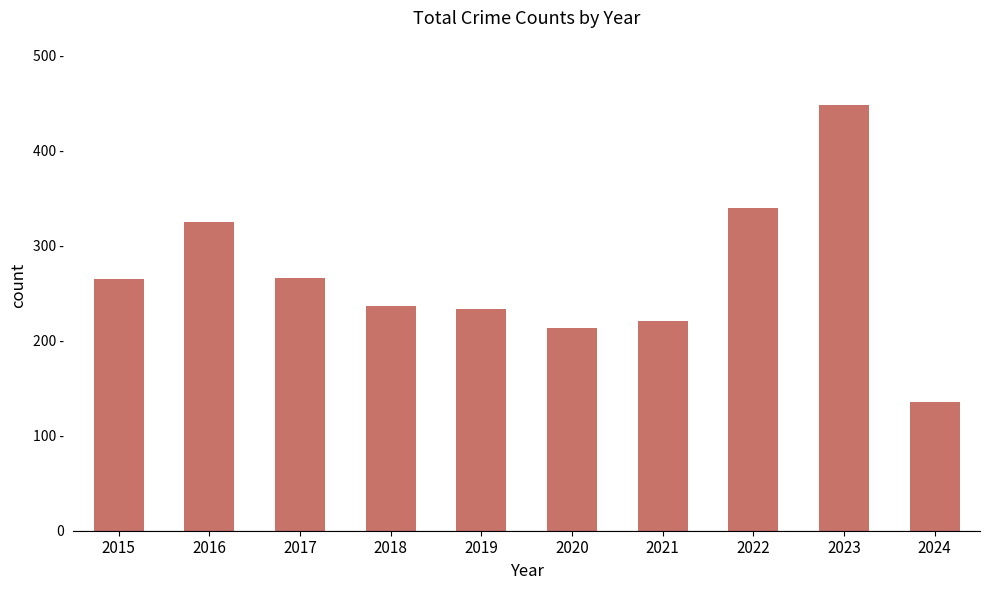

Does the chart contain any negative values?

No